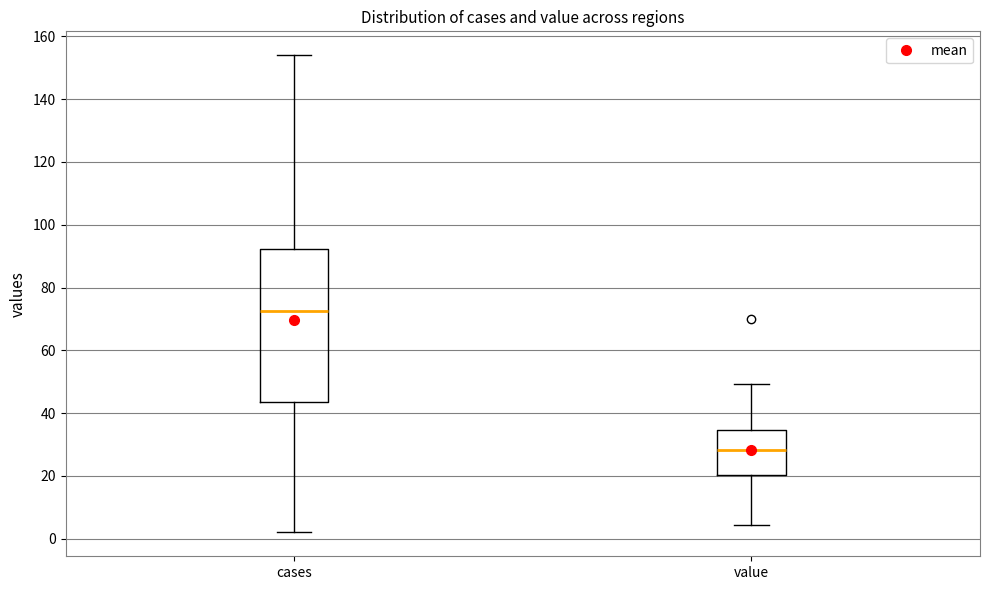

Where is the upper edge of the box for cases on the y-axis? The values are not printed on the chart, so give them approximately, as read against the axis.

92